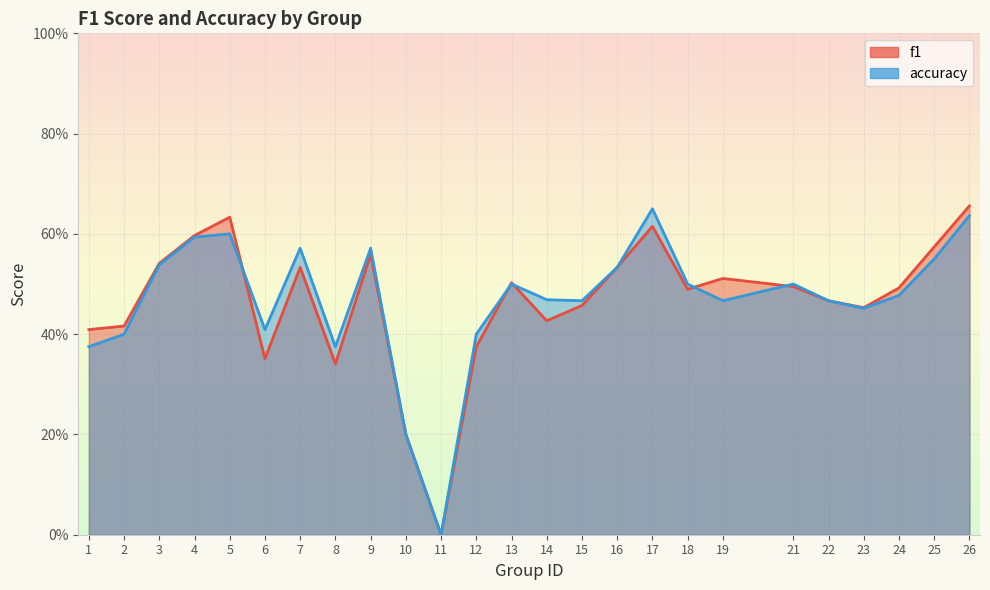

How many accuracy values are between 0 and 1?

25